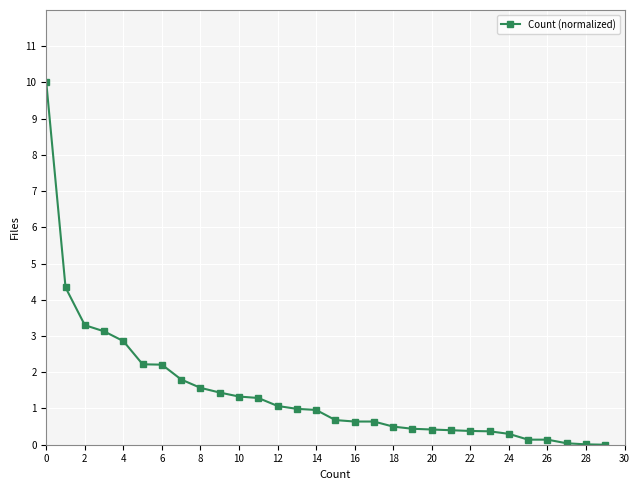

What is the greatest value displayed?

10.0